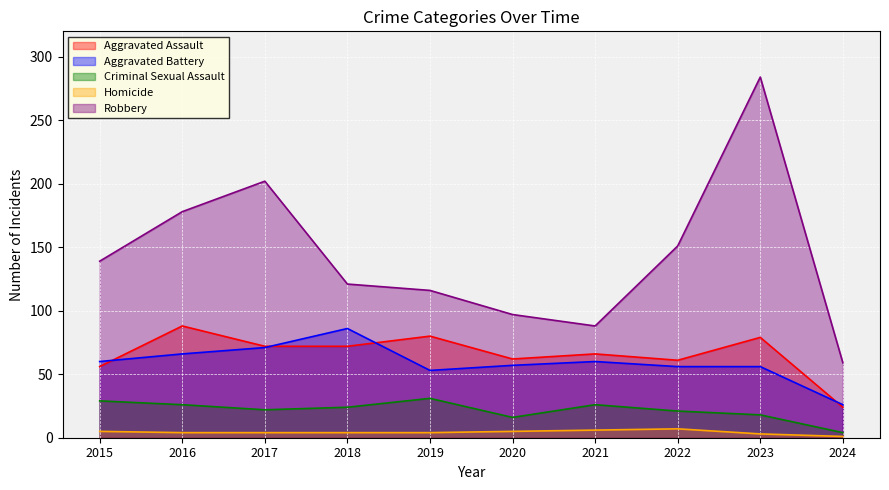

Which series has the widest spread of values?

Robbery